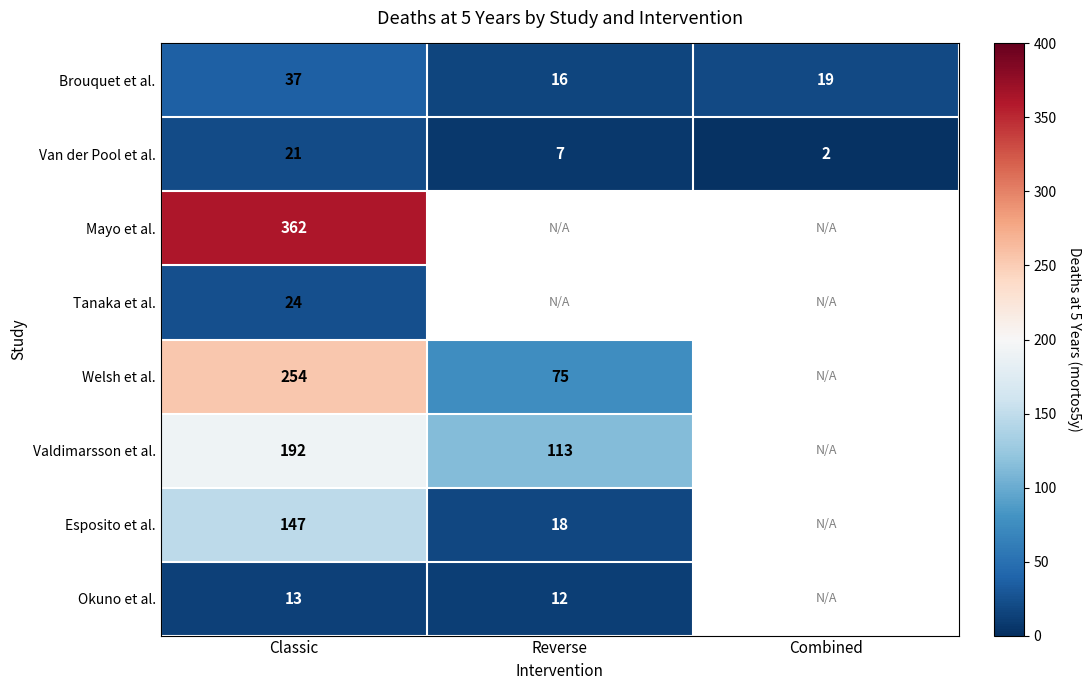

What is the average value of the Brouquet et al. series?

24